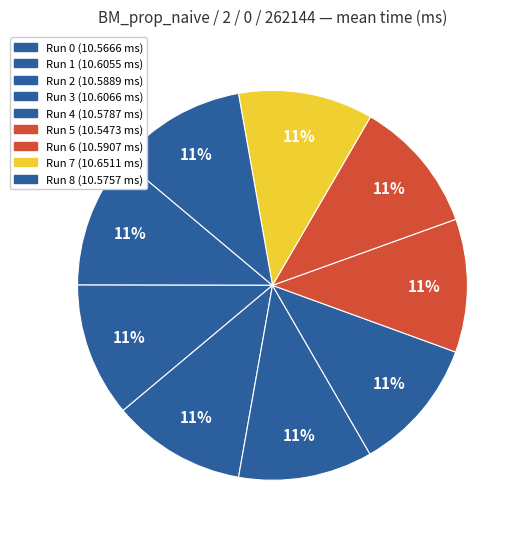

How many segments does this pie chart have?

9